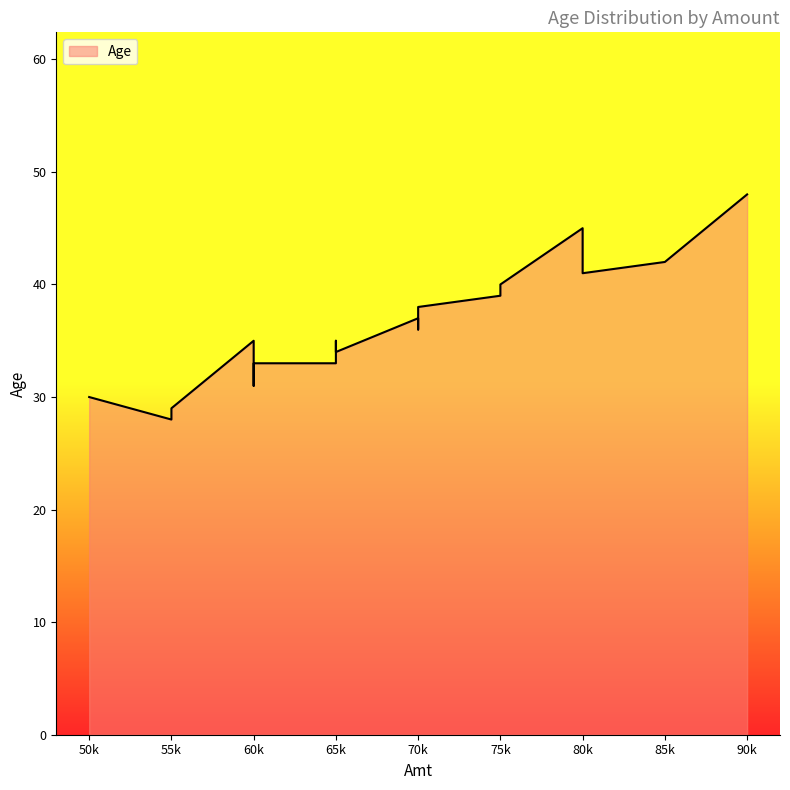

Which has a higher value, 75000 or 60000?

75000